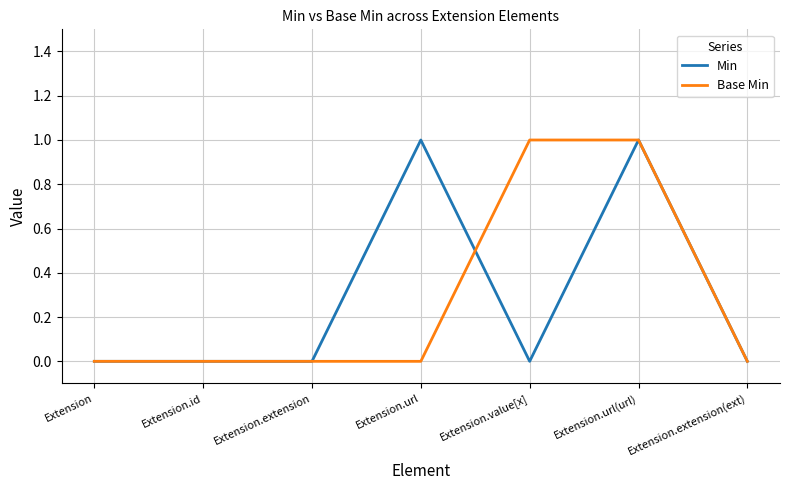

The Min series shows 1 at Extension.url. True or false?

True